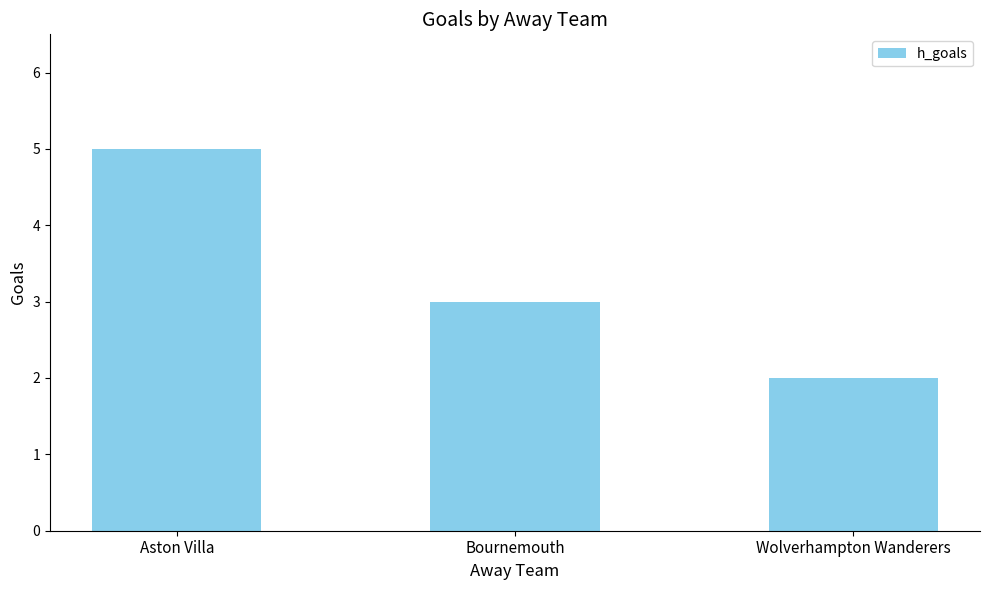

Where does the data first go above 3?

Aston Villa